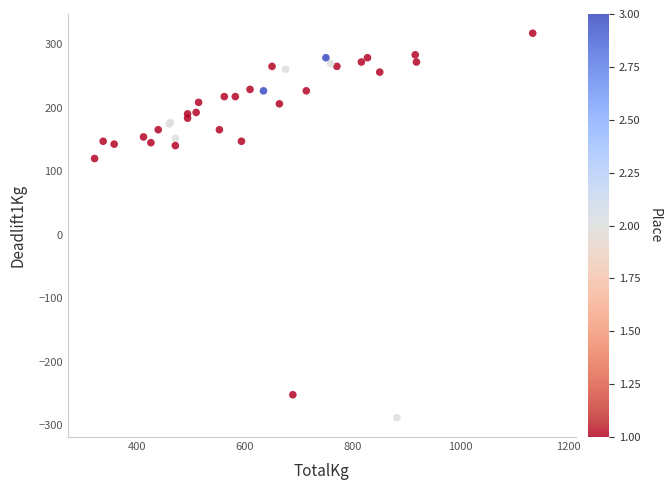

What Y value in the scatter plot is closest to 14?

120.2